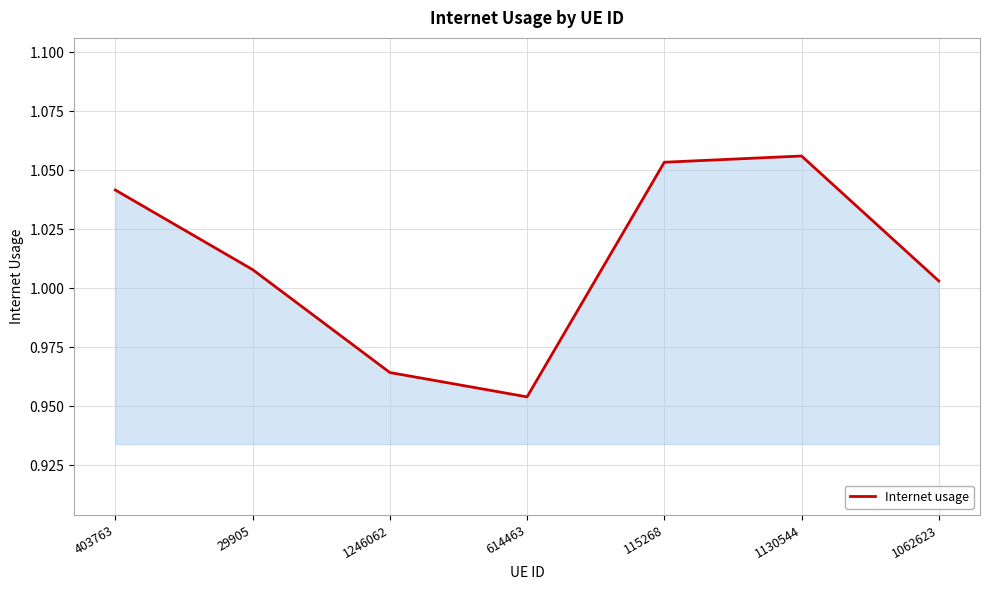

True or false: the data shows 0.5 at 29905.

False